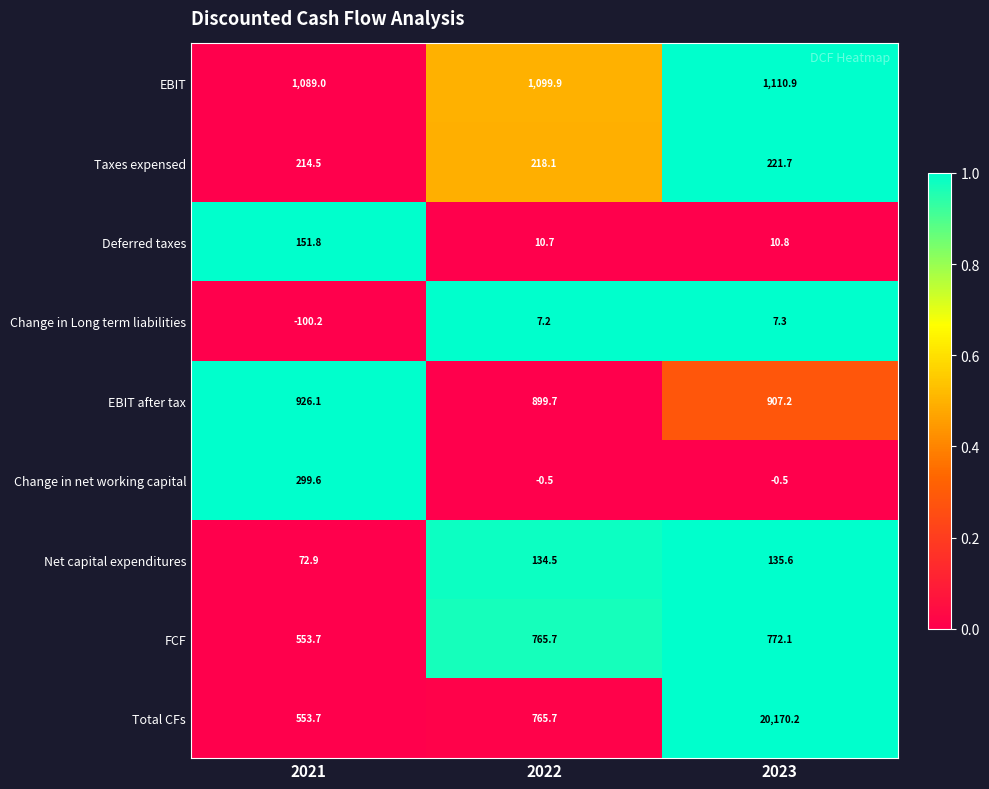

List the series in order of their peak value, lowest first.

Change in Long term liabilities, Net capital expenditures, Deferred taxes, Taxes expensed, Change in net working capital, FCF, EBIT after tax, EBIT, Total CFs